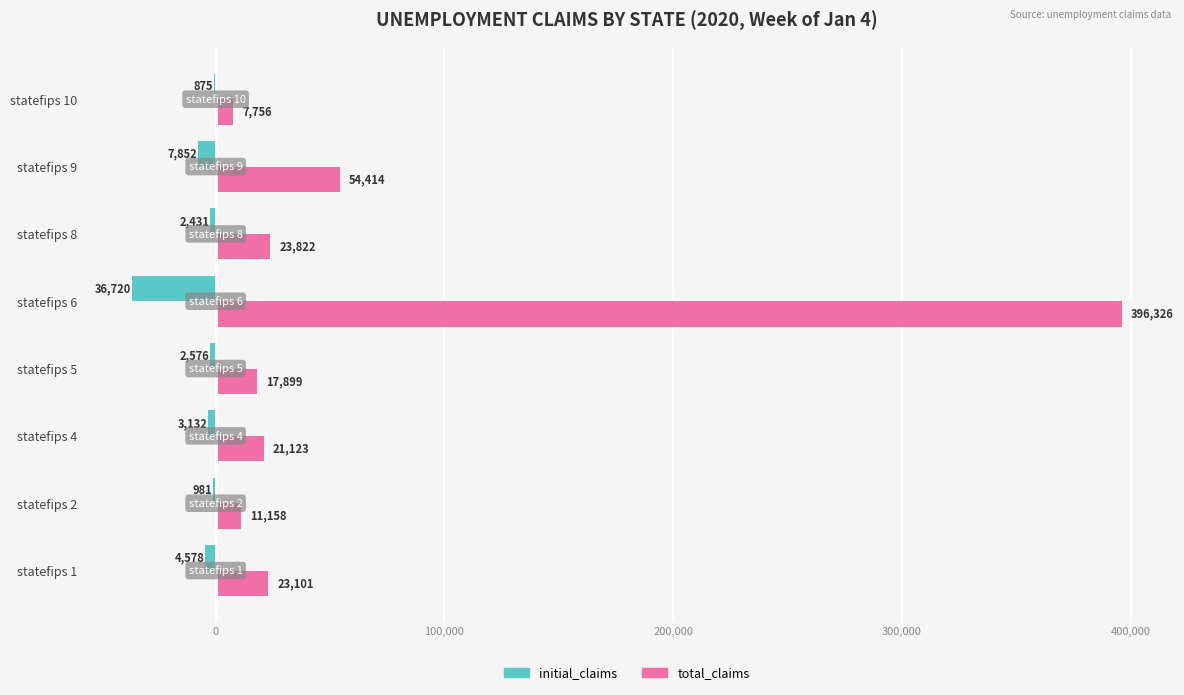

What is the sum of the total_claims values at statefips 5 and statefips 4?

39022